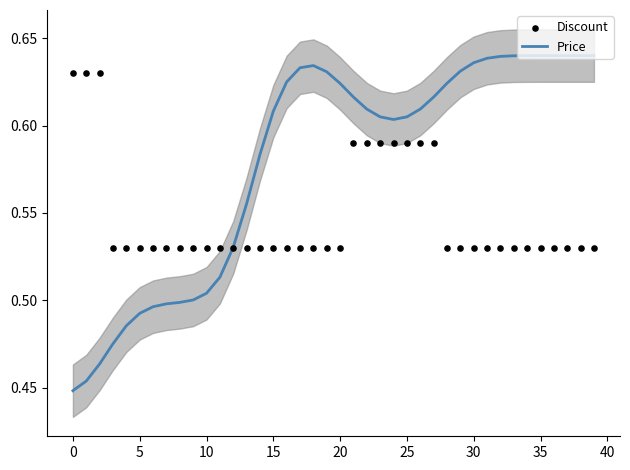

Which series has the largest Y range (max minus min)?

Price